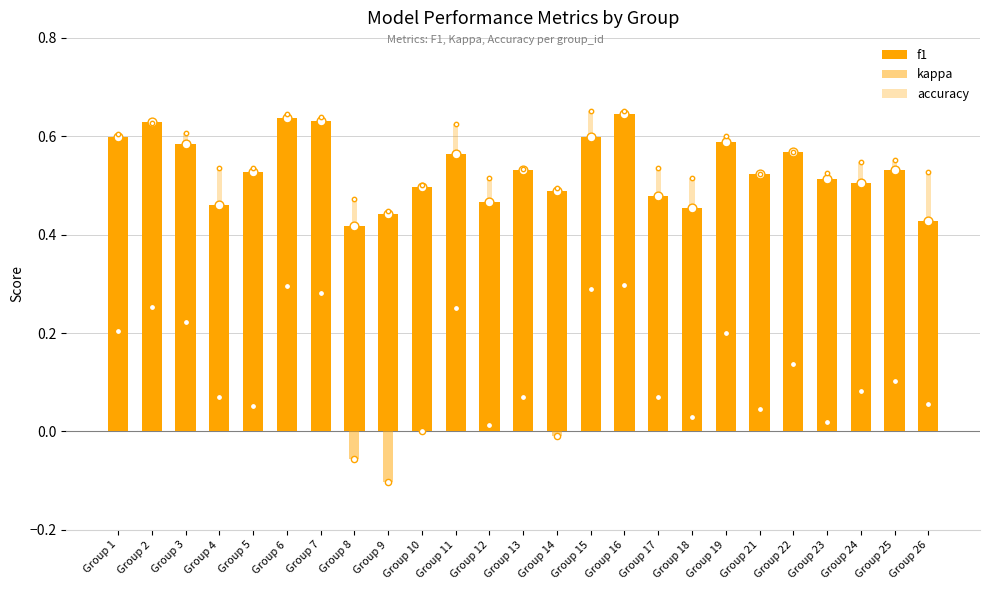

At how many categories does at least one series exceed 0?

25